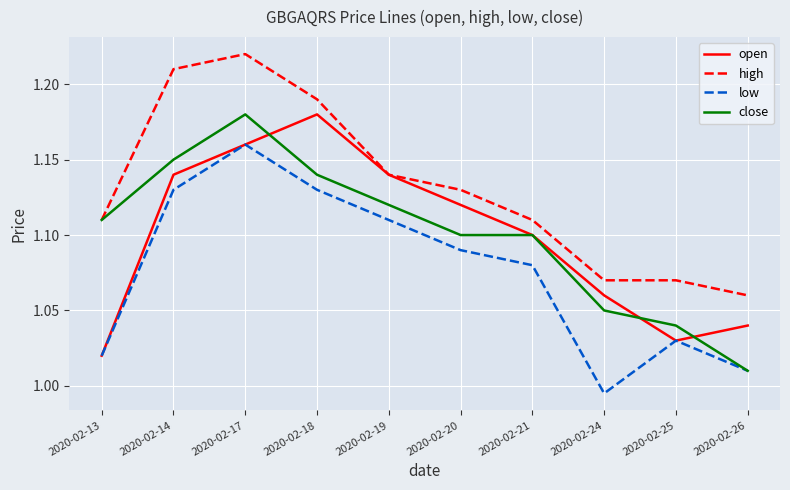

What are all the series names shown in the legend?

open, high, low, close